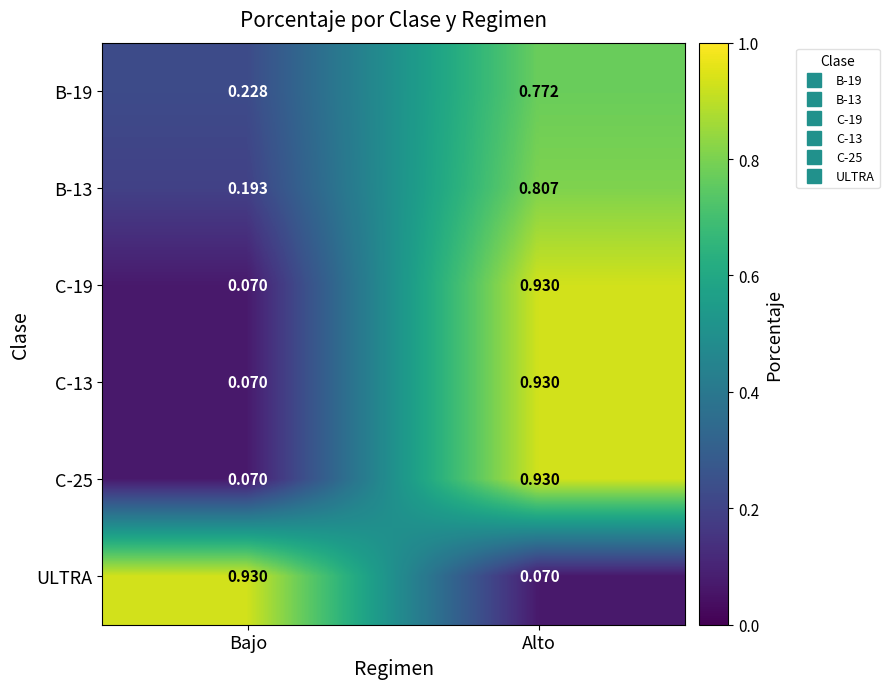

At which label does B-19 reach its minimum?

Bajo